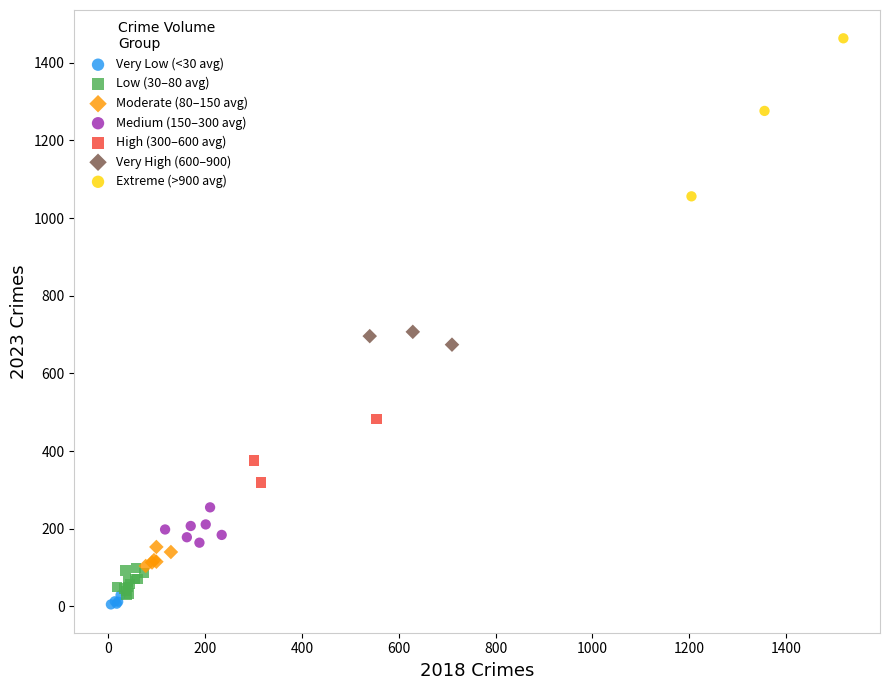

Which series reaches the maximum Y coordinate?

Extreme (>900 avg)